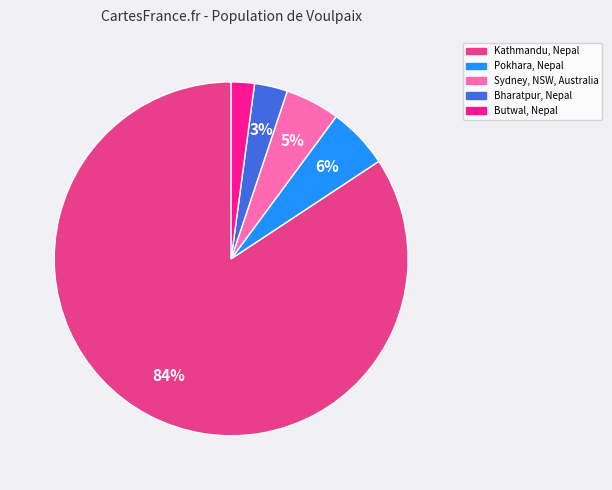

To the nearest percent, what is the combined percentage of Kathmandu, Nepal and Sydney, NSW, Australia?

89%